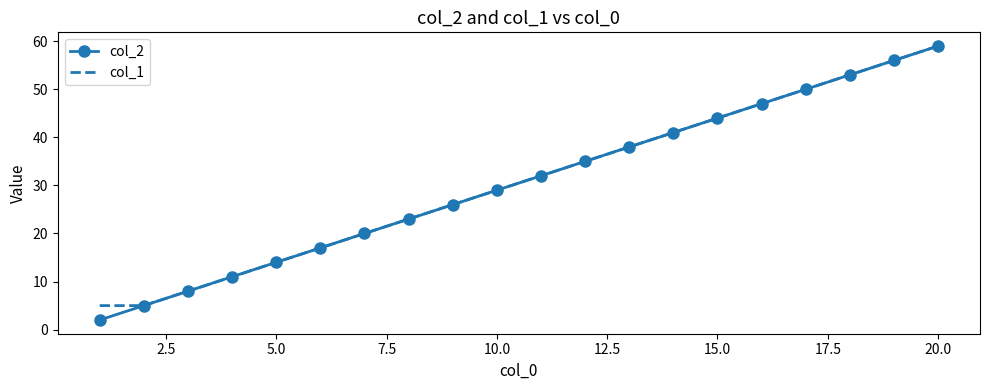

What is the maximum value for col_1?

59